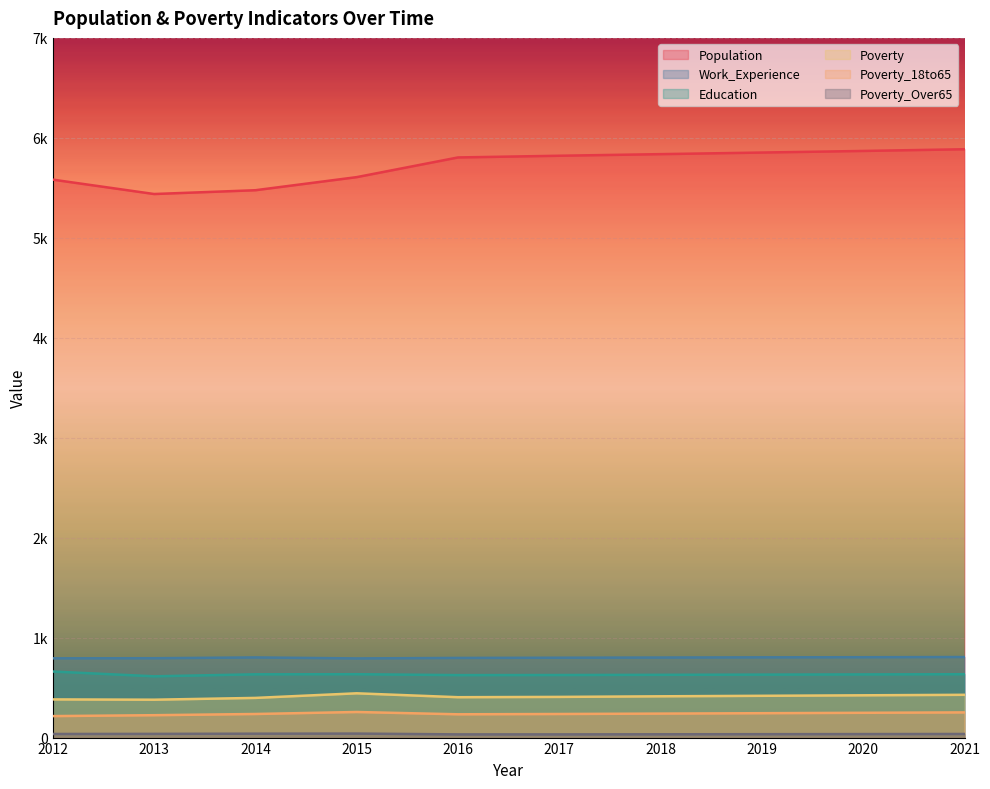

How many interior local valleys does the Poverty series have?

2